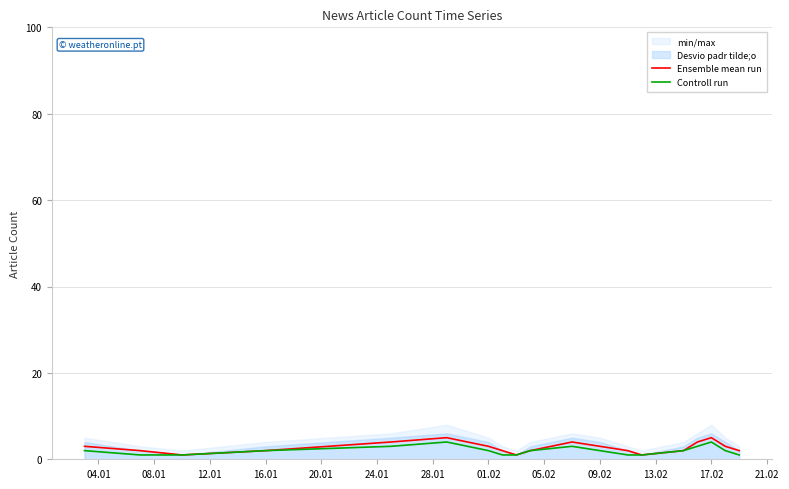

Between 16.01 and 09.02, which series saw the biggest shift?

Ensemble mean run